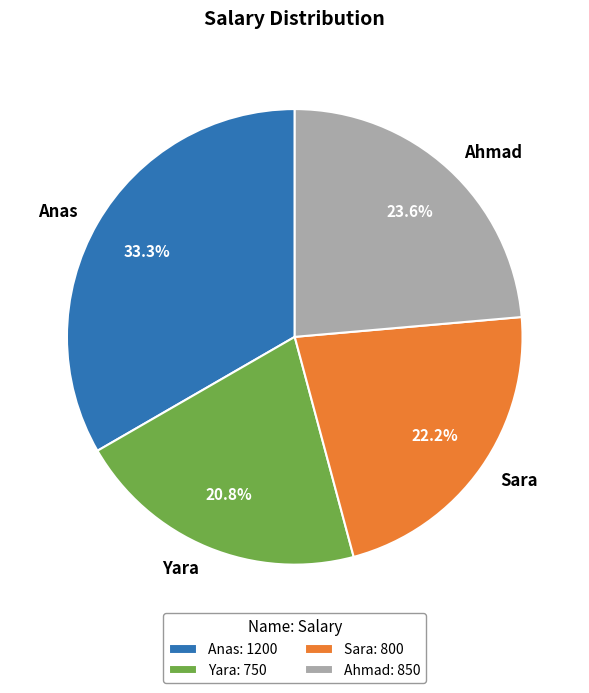

Count the number of slices in the pie.

4